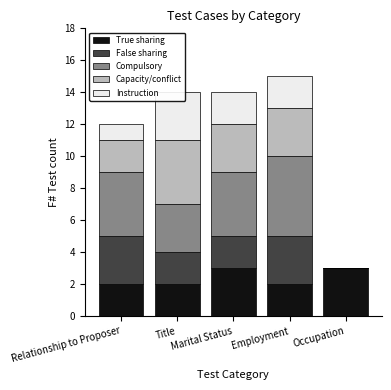

What position from the left is Employment?

4